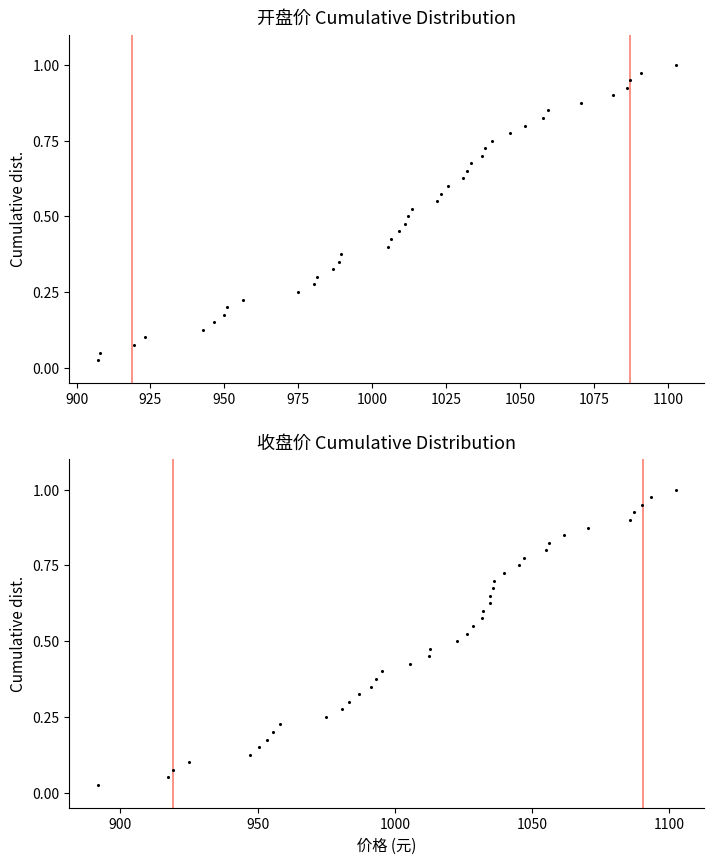

Which series contains the lowest Y value?

开盘